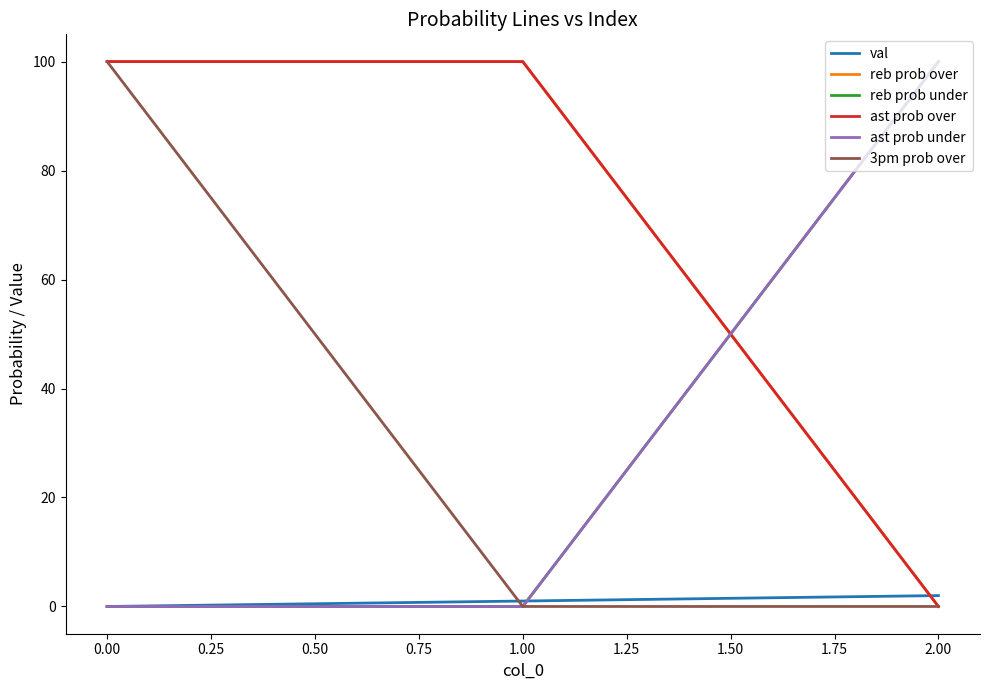

The value of ast prob over at 1.00 is 149. True or false?

False